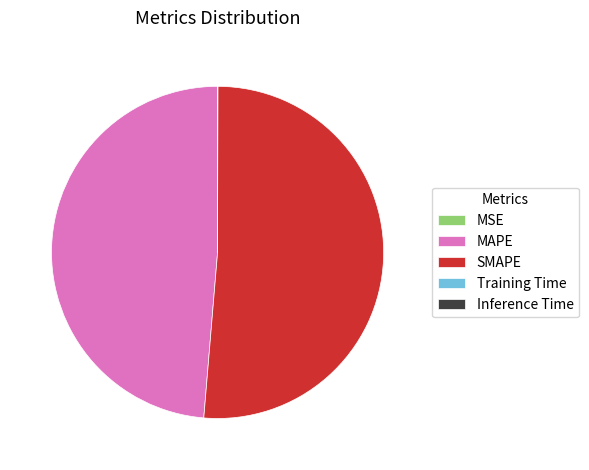

Which category accounts for the majority?

SMAPE